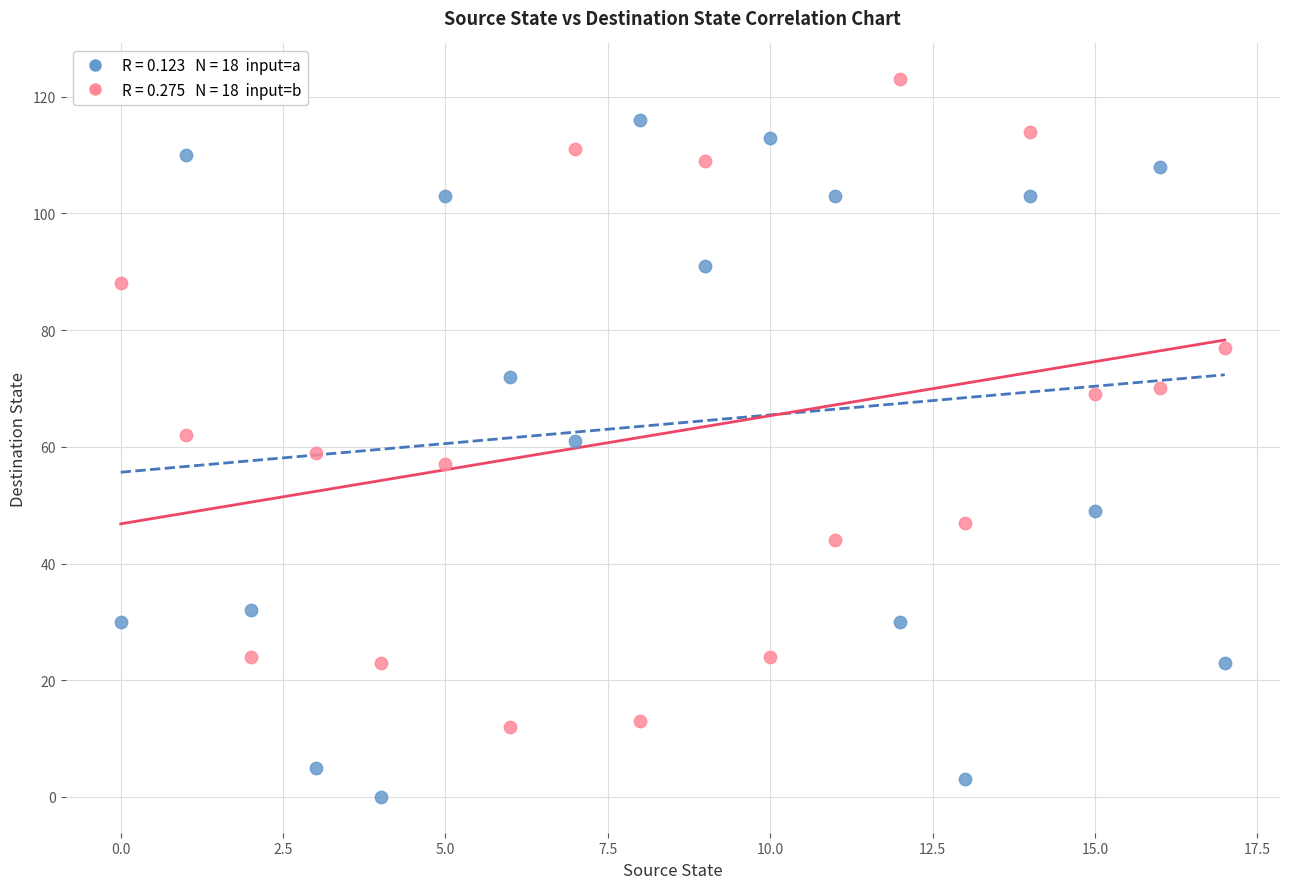

Across all data points, what is the range of Y values (max minus min)?

123